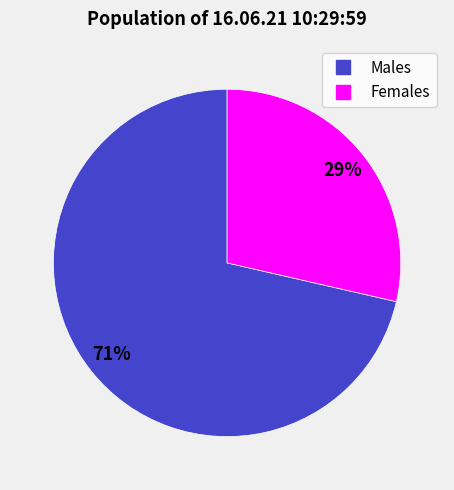

Is there a majority slice in this chart?

Yes